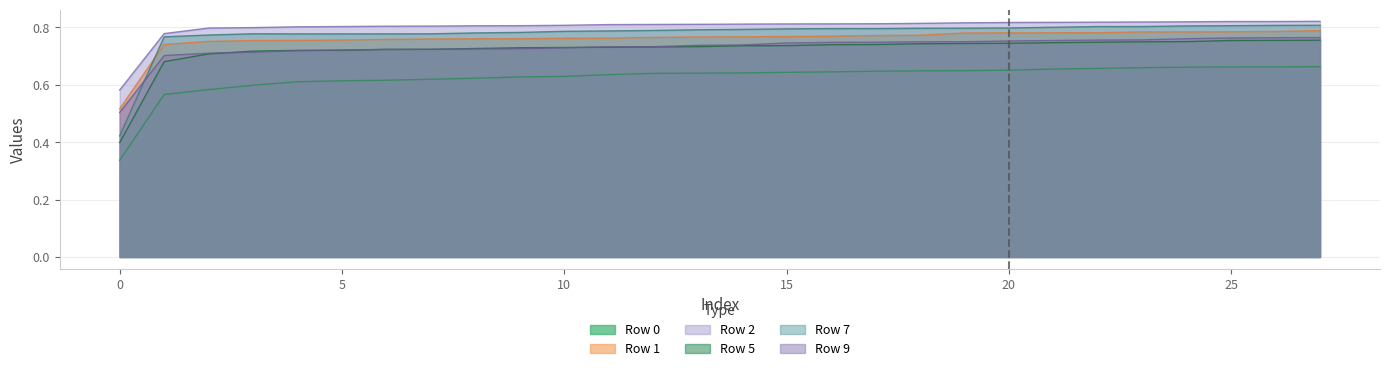

True or false: Row 7 has a value of 0.3 at 12.

False